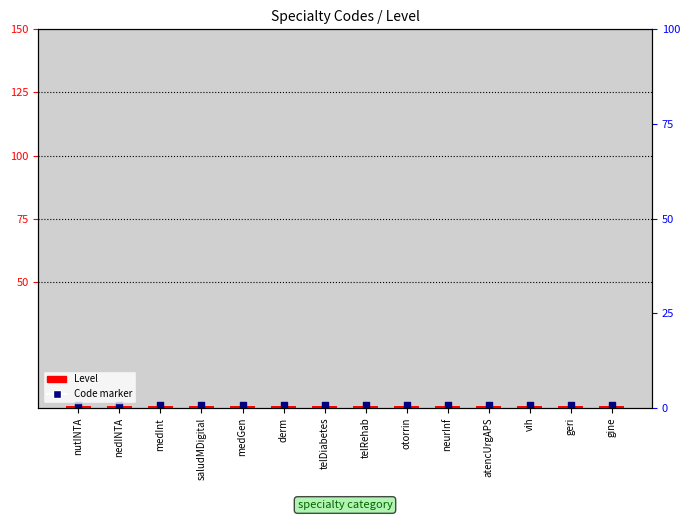

At how many categories does at least one series exceed 1?

14